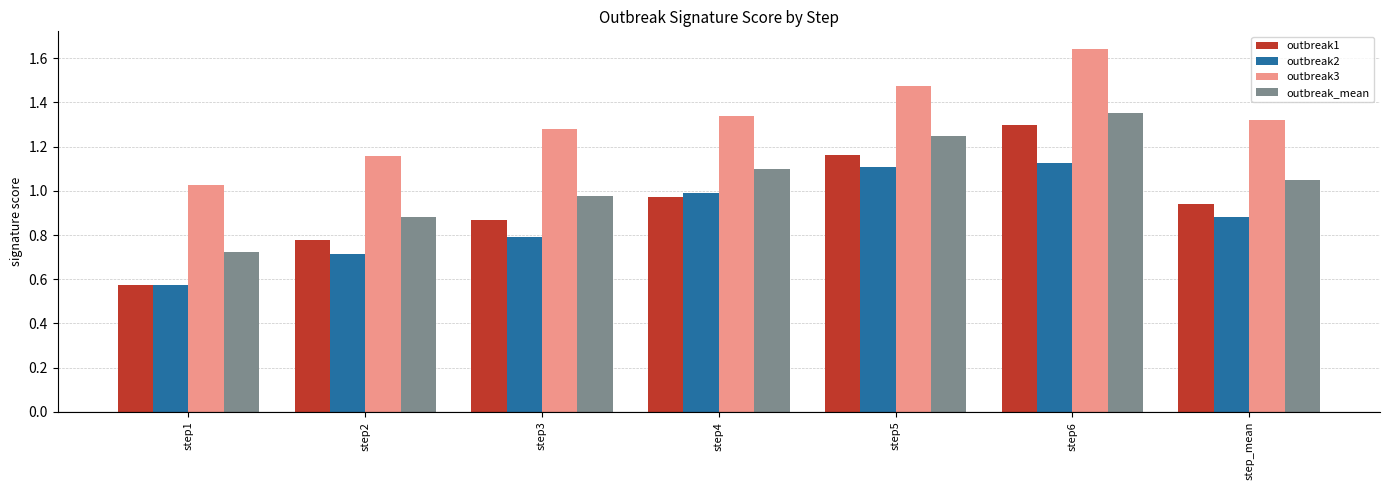

Is the value of outbreak_mean at step2 greater than the value of outbreak2 at step6?

No